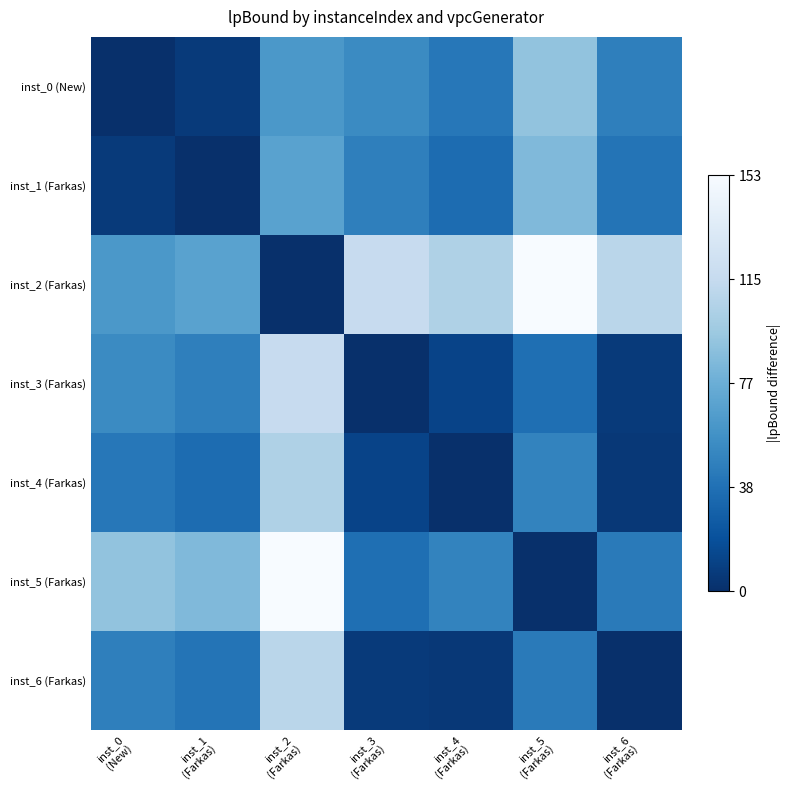

Rank the series by their maximum value, from highest to lowest.

inst_2 (Farkas), inst_5 (Farkas), inst_3 (Farkas), inst_6 (Farkas), inst_4 (Farkas), inst_0 (New), inst_1 (Farkas)